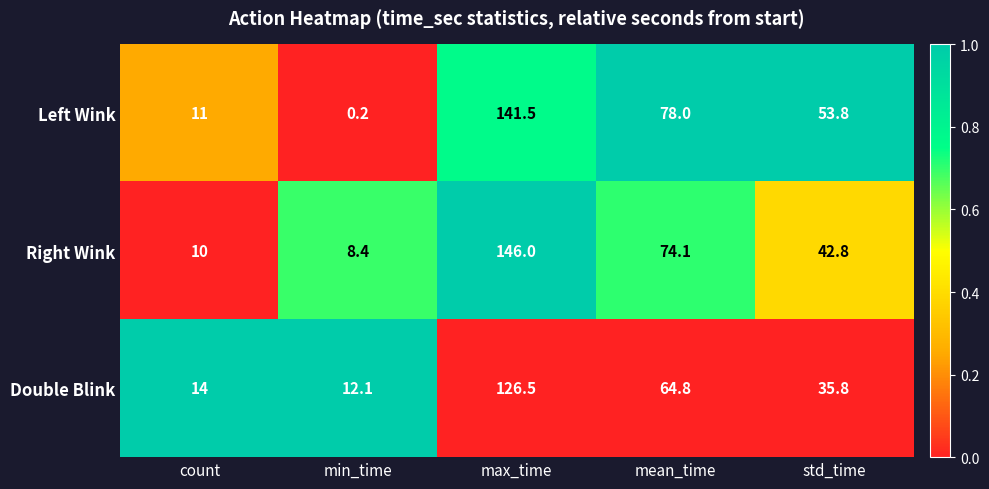

At which category does the chart reach its minimum across all series?

min_time